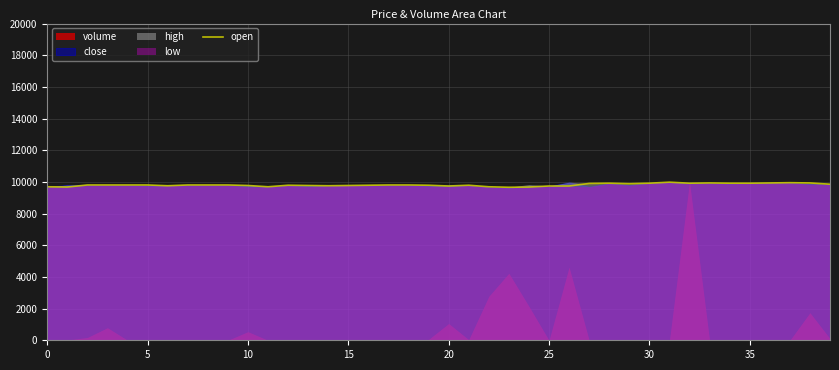

What is the sum of all values?

392564.5